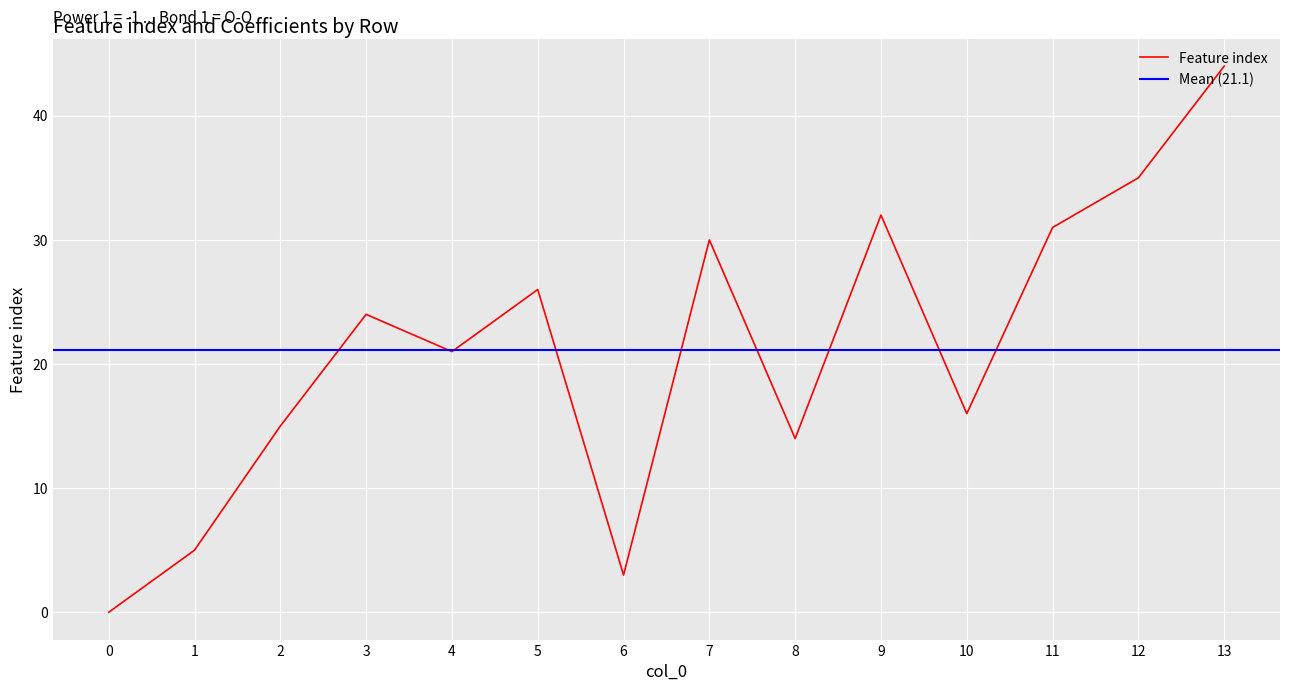

How many data points are less than 24?

7